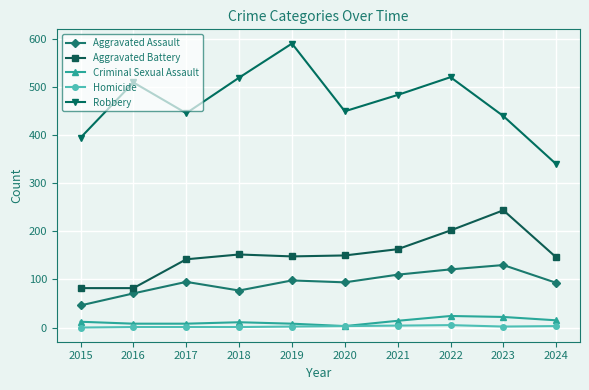

The Aggravated Battery series shows 224 at 2020. True or false?

False